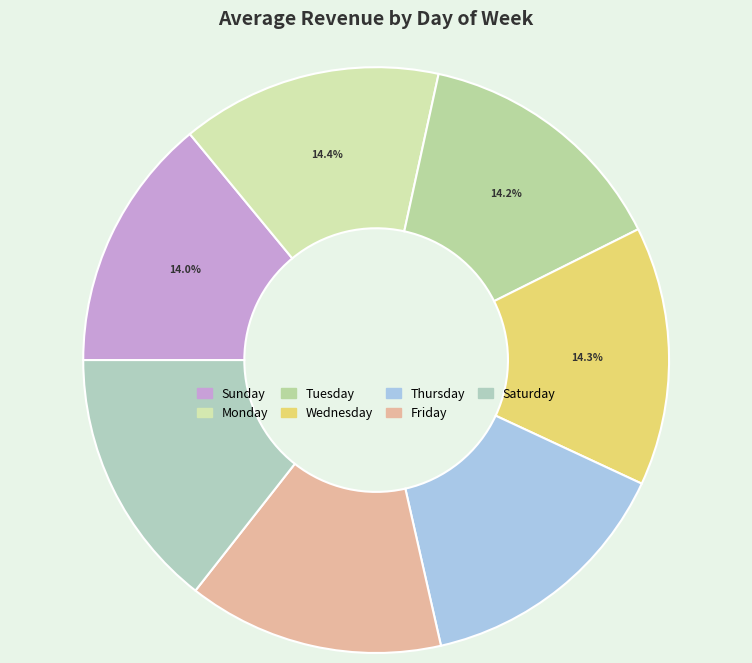

What is the largest slice in the pie chart?

Thursday